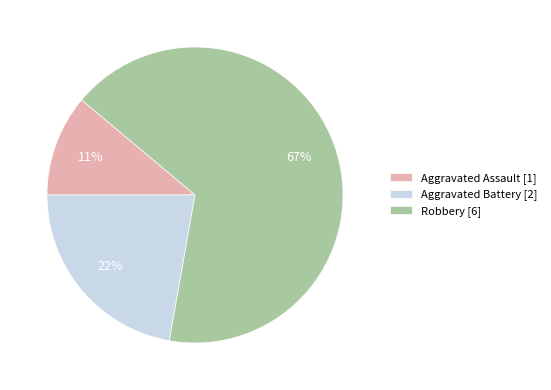

Is it true that Aggravated Battery is 14% of the pie?

False